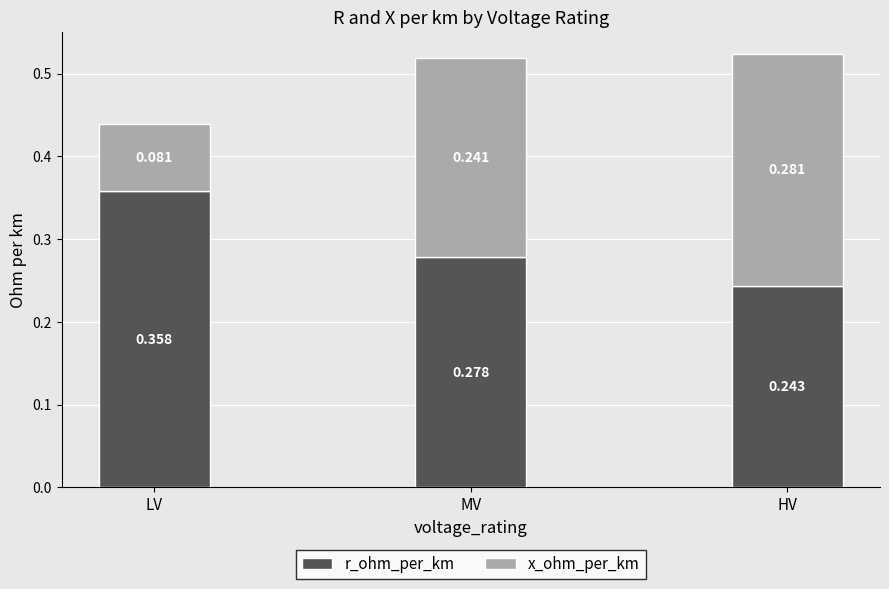

At which label is r_ohm_per_km closest to 0?

HV